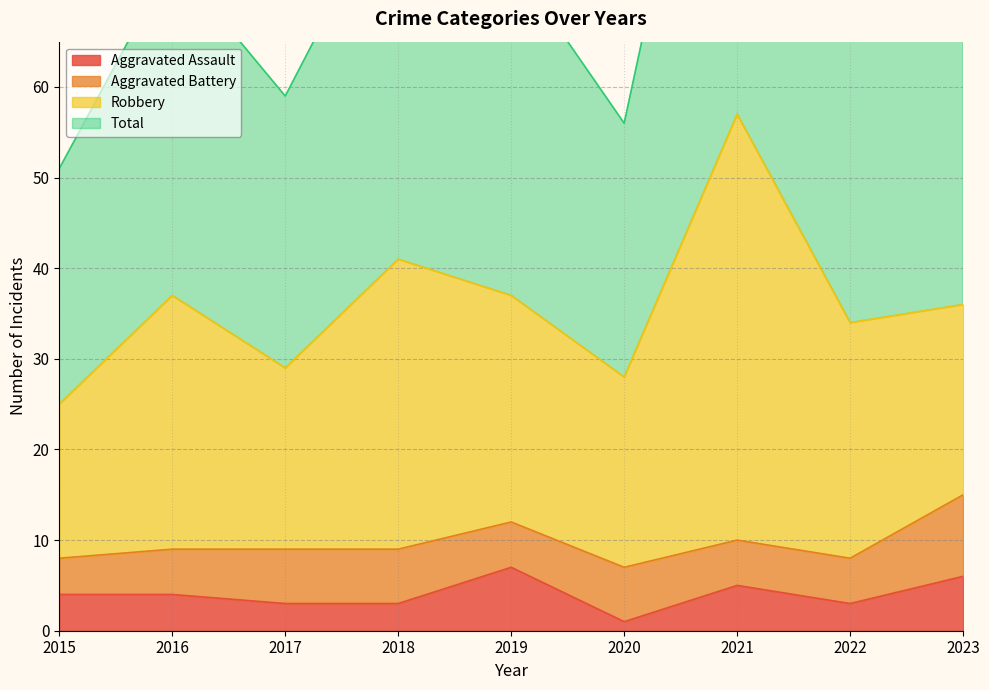

The Aggravated Assault series shows 5 at 2022. True or false?

False